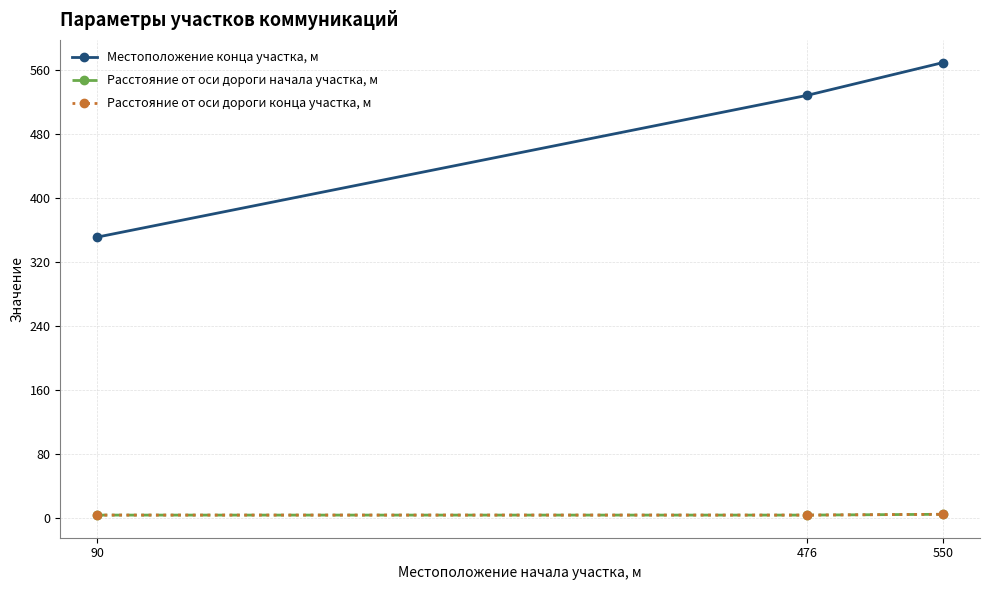

List the series in order of their peak value, lowest first.

Расстояние от оси дороги начала участка, м, Расстояние от оси дороги конца участка, м, Местоположение конца участка, м